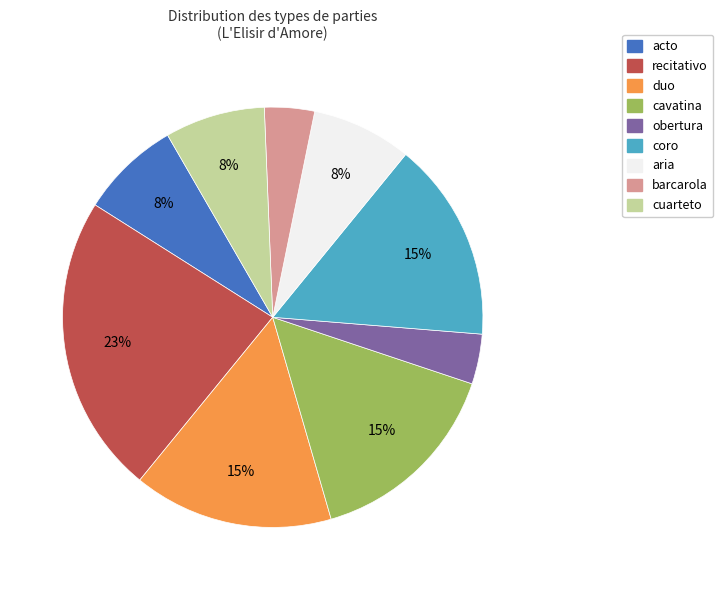

What percentage is the duo slice, to the nearest percent?

15%